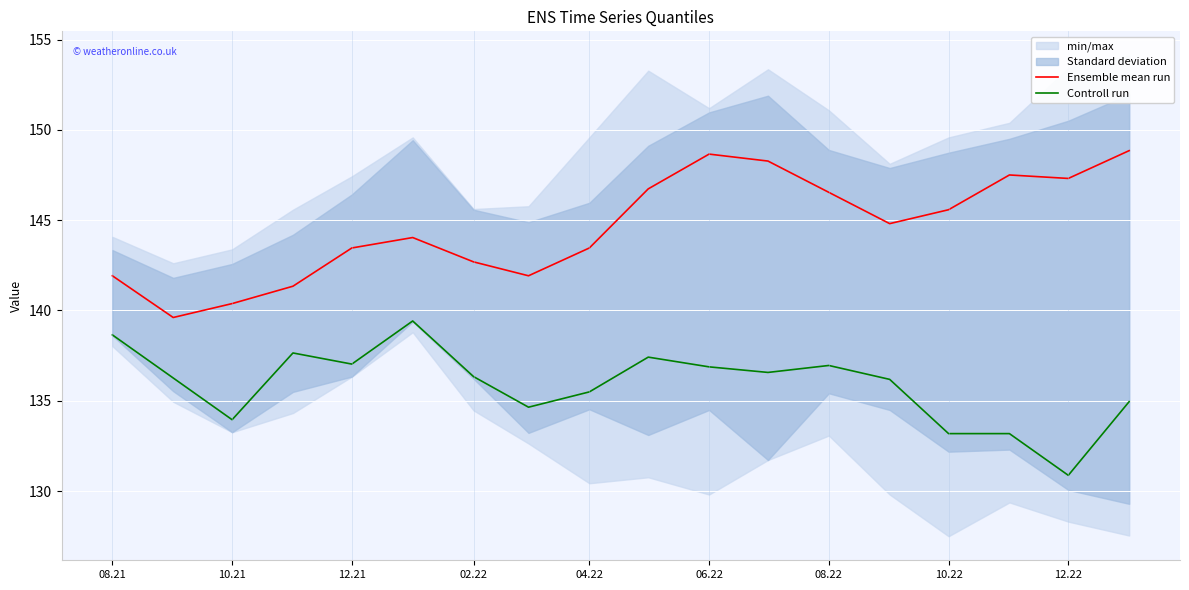

The Ensemble mean run series shows 148.7 at 06.22. True or false?

True